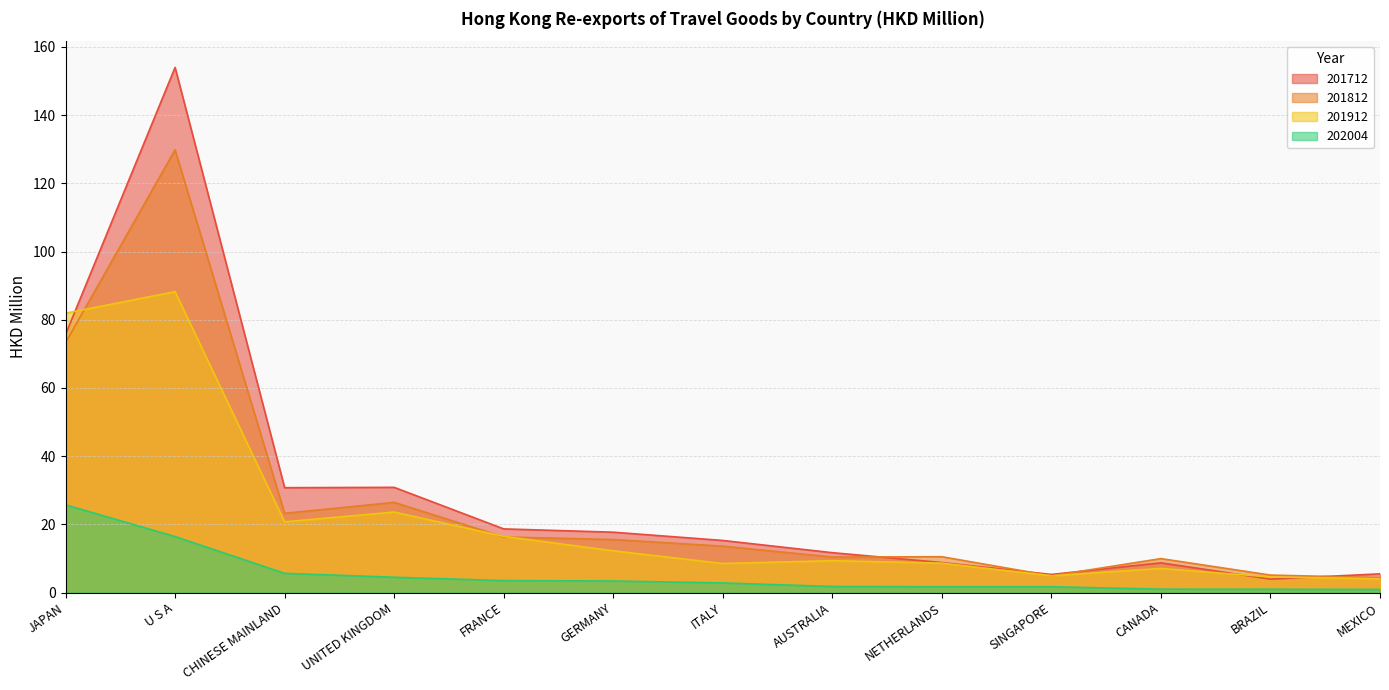

How many values in the 201912 series are below 9?

6